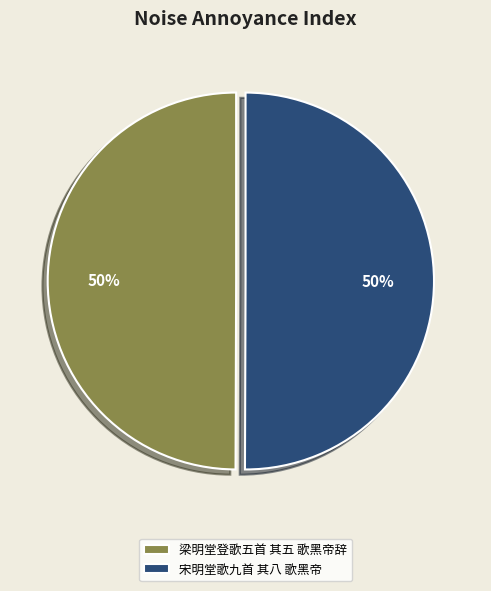

How many slices are in this pie chart?

2